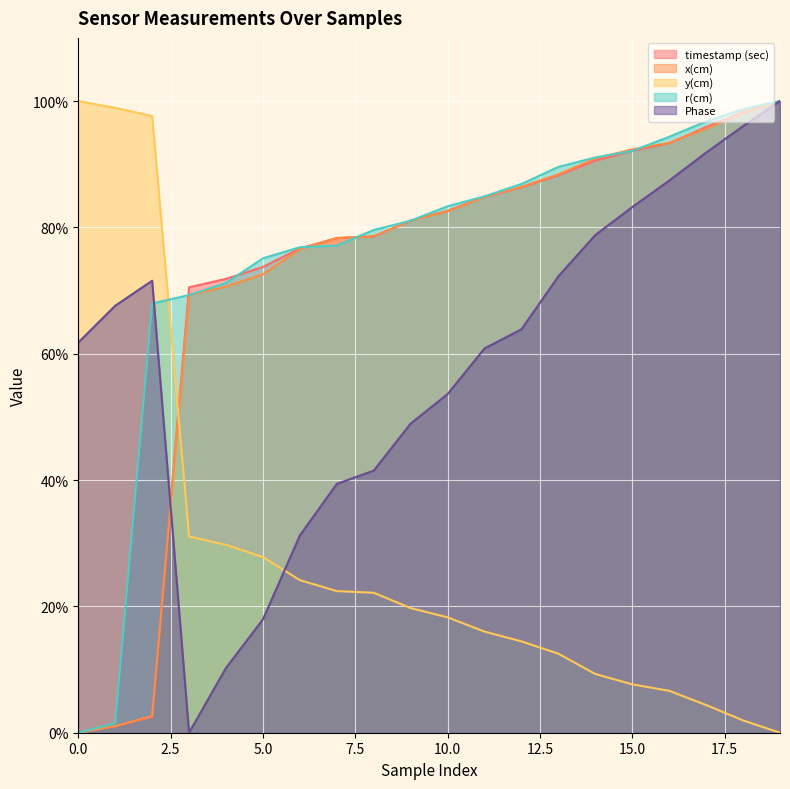

How many times do Phase and r(cm) cross each other?

1